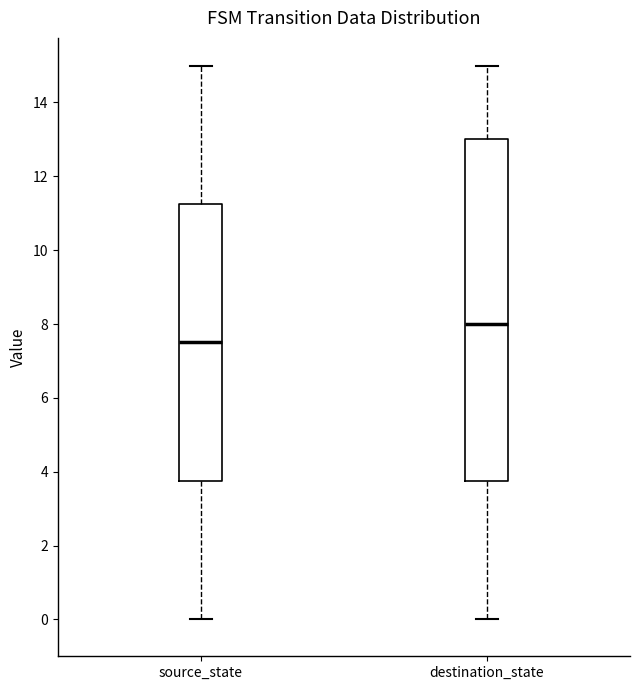

Reading left to right, read every box against the y-axis: the position of its median line, the range the box covers, and the ends of its whiskers. The values are not printed on the chart, so give them approximately, as read against the axis.

source_state: median 7.6, box 3.8 to 11.2, whiskers 0.0 to 15.0
destination_state: median 8.0, box 3.8 to 13.0, whiskers 0.0 to 15.0